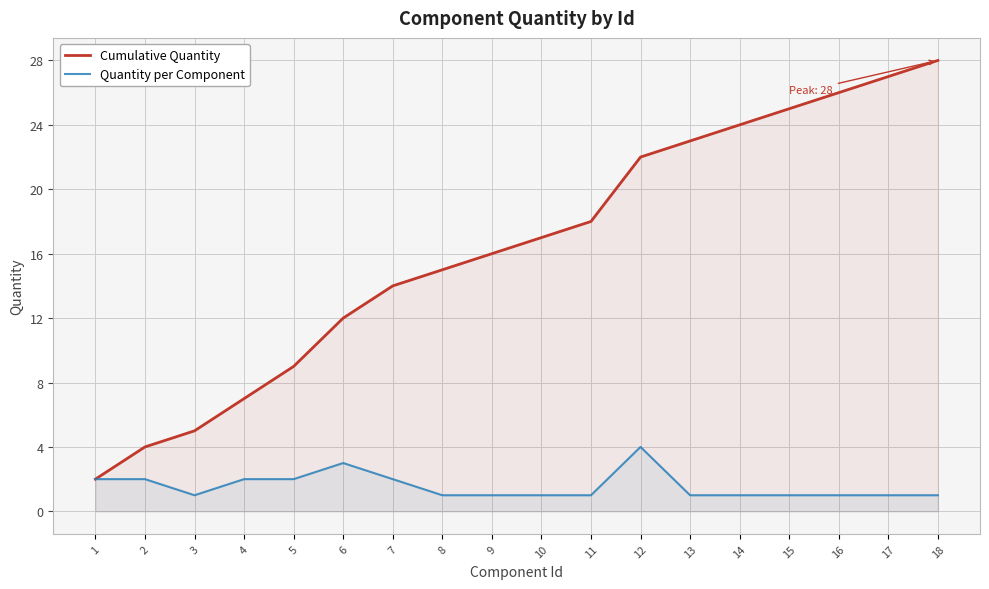

Which series has the largest total across all categories?

Cumulative Quantity